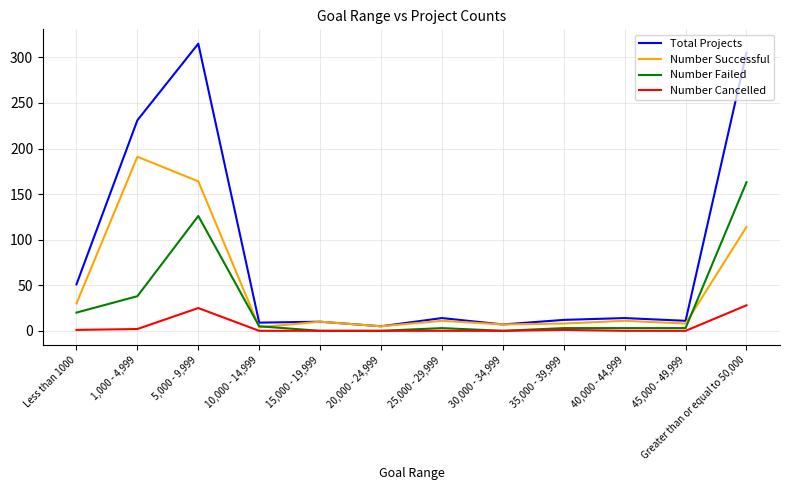

Which series changed the most between 5,000 - 9,999 and 10,000 - 14,999?

Total Projects